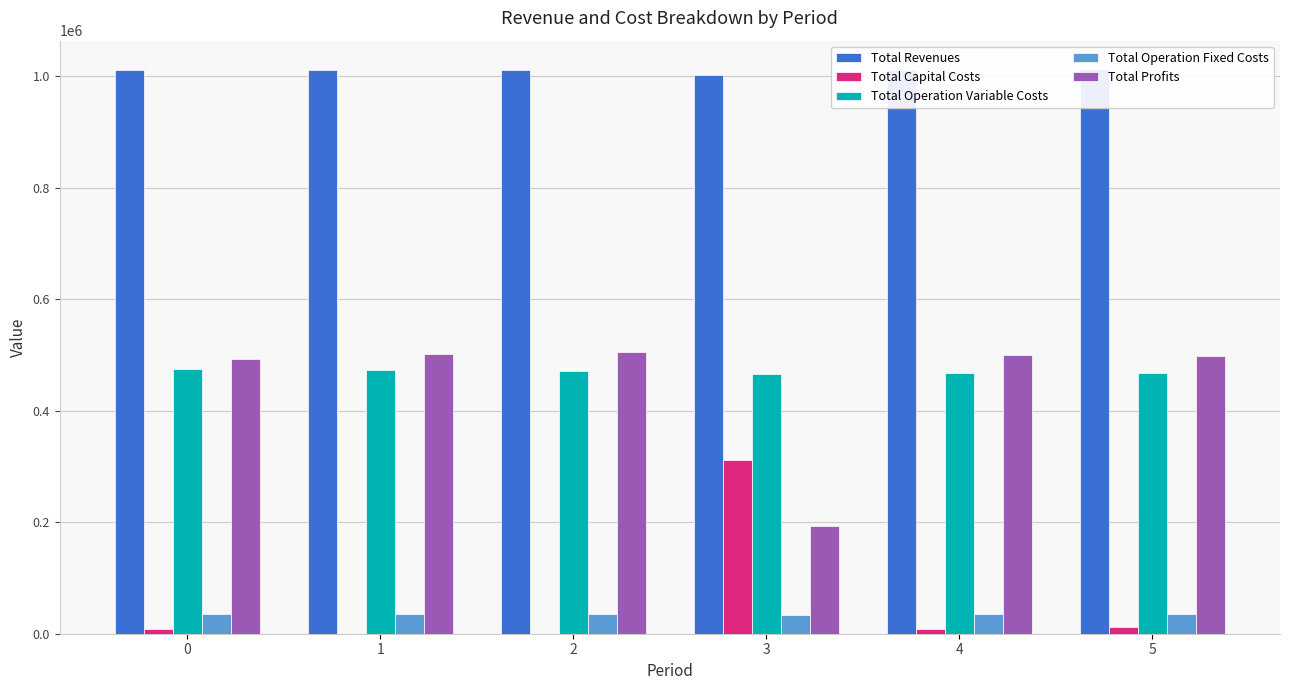

How many bars are there in total?

30